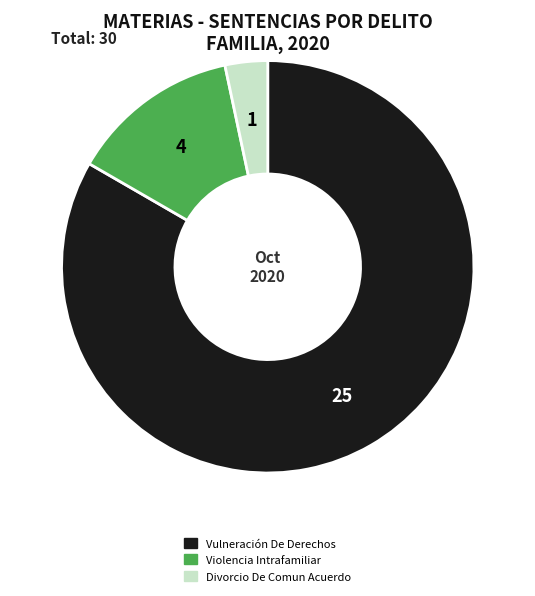

Rank the categories by value from lowest to highest.

Divorcio De Comun Acuerdo, Violencia Intrafamiliar, Vulneración De Derechos